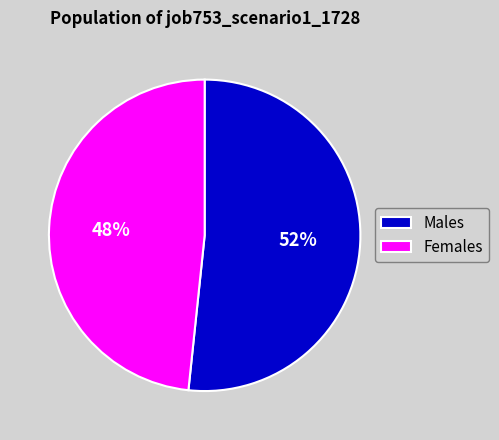

Rank the categories by value from lowest to highest.

Females, Males